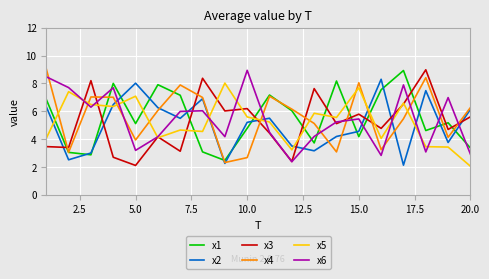

True or false: x2 and x1 cross at least once.

True